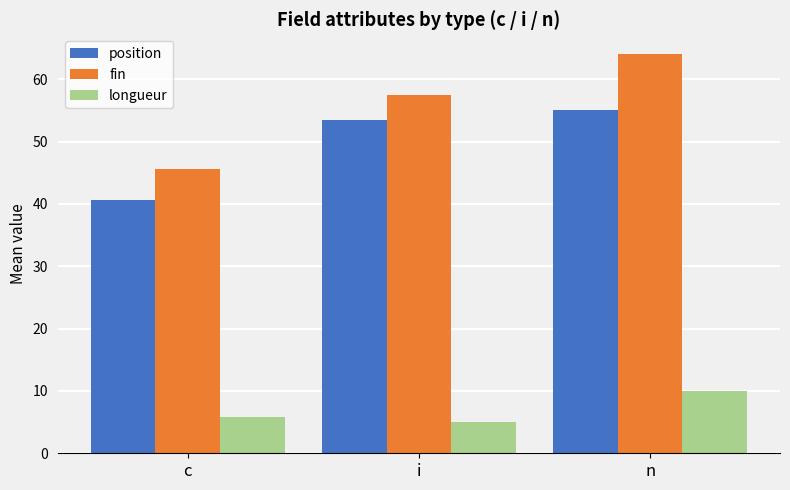

What is the label of the 2nd bar from the left?

i